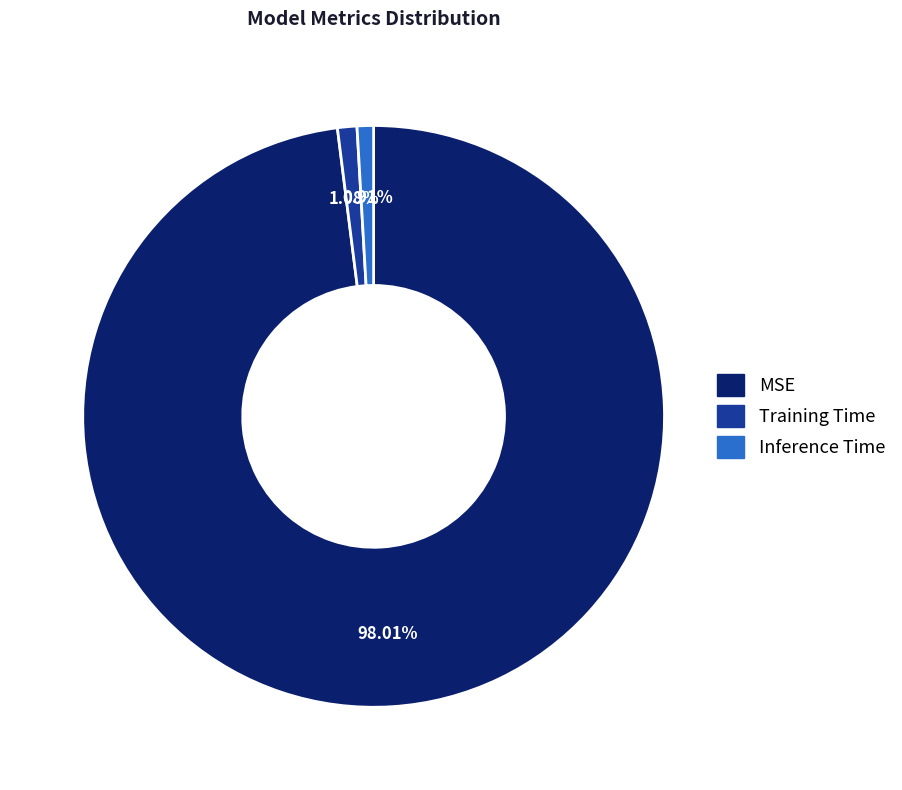

How many slices are in this pie chart?

3